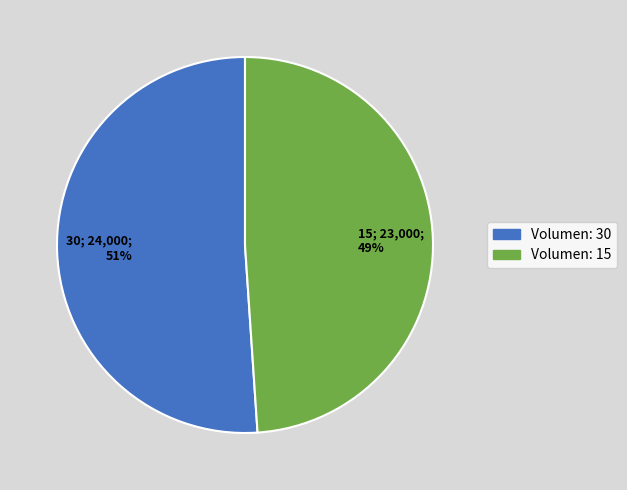

How many segments does this pie chart have?

2